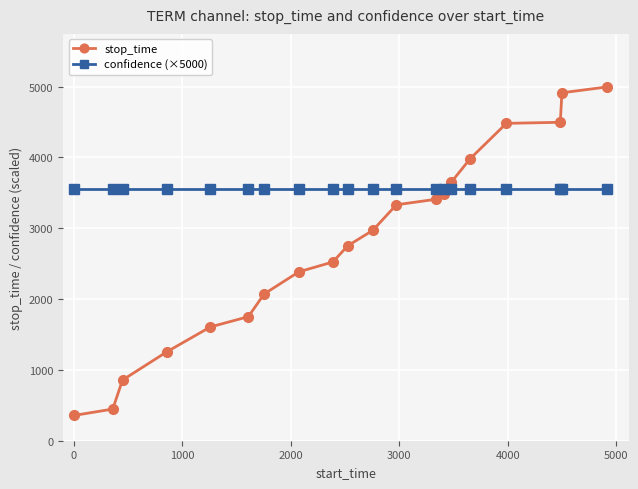

Does the chart have visible grid lines?

Yes